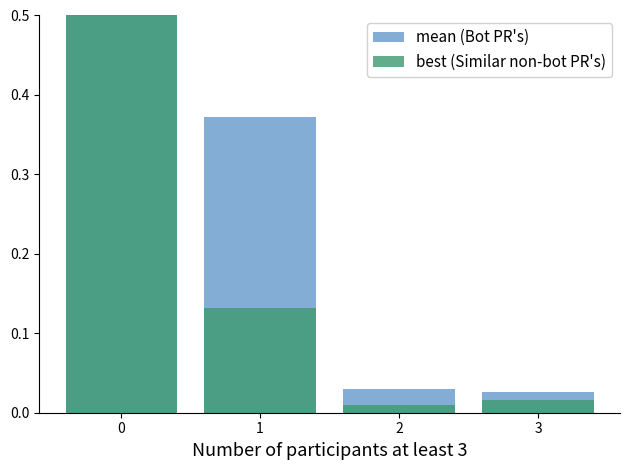

What are all the series names shown in the legend?

mean, best